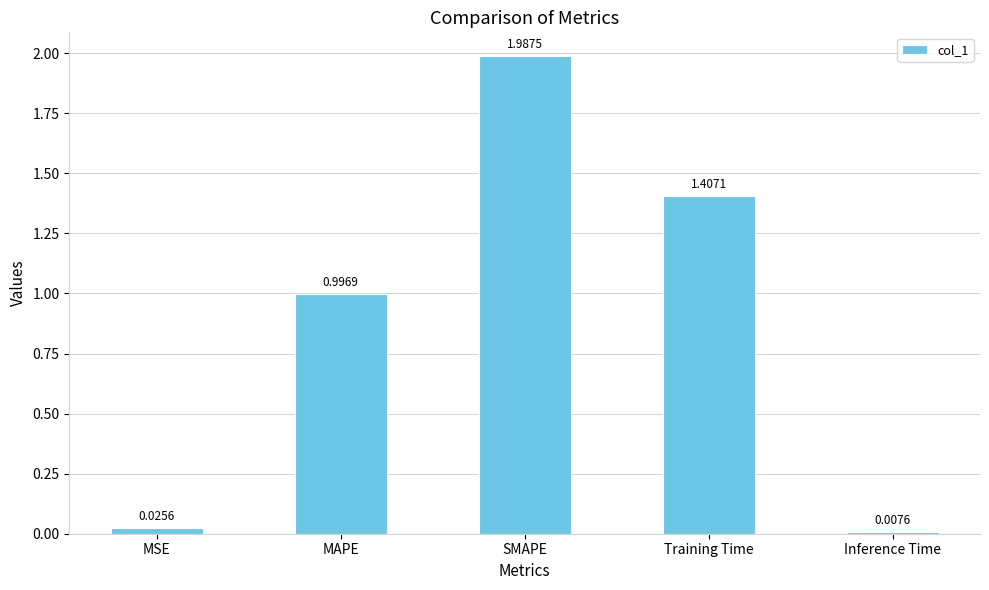

List the labels in order of value, smallest first.

Inference Time, MSE, MAPE, Training Time, SMAPE